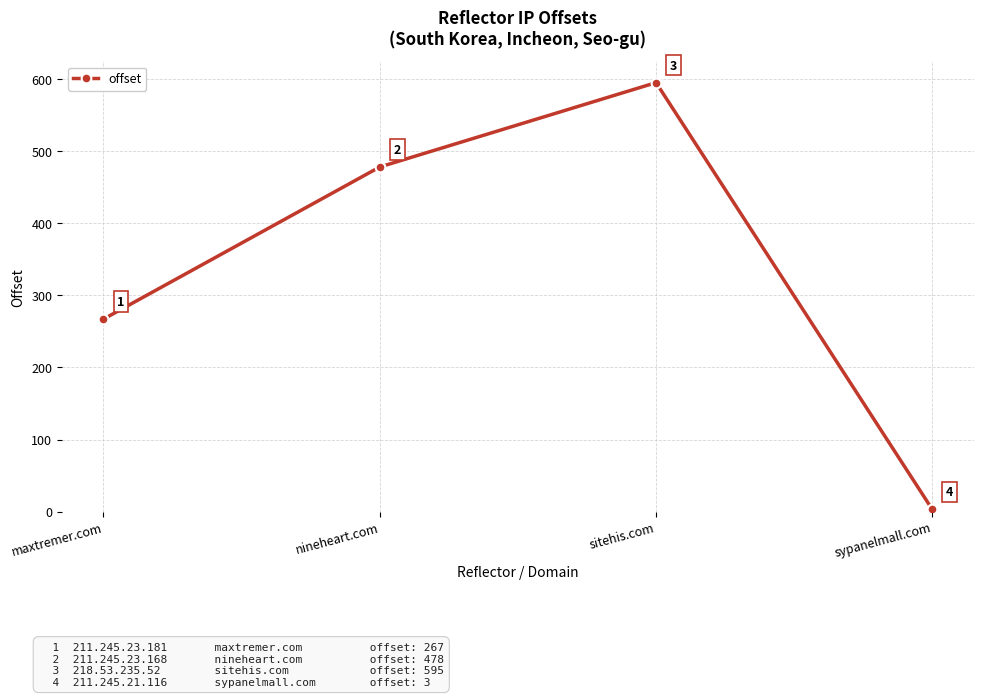

Rank the categories by value from highest to lowest.

sitehis.com, nineheart.com, maxtremer.com, sypanelmall.com